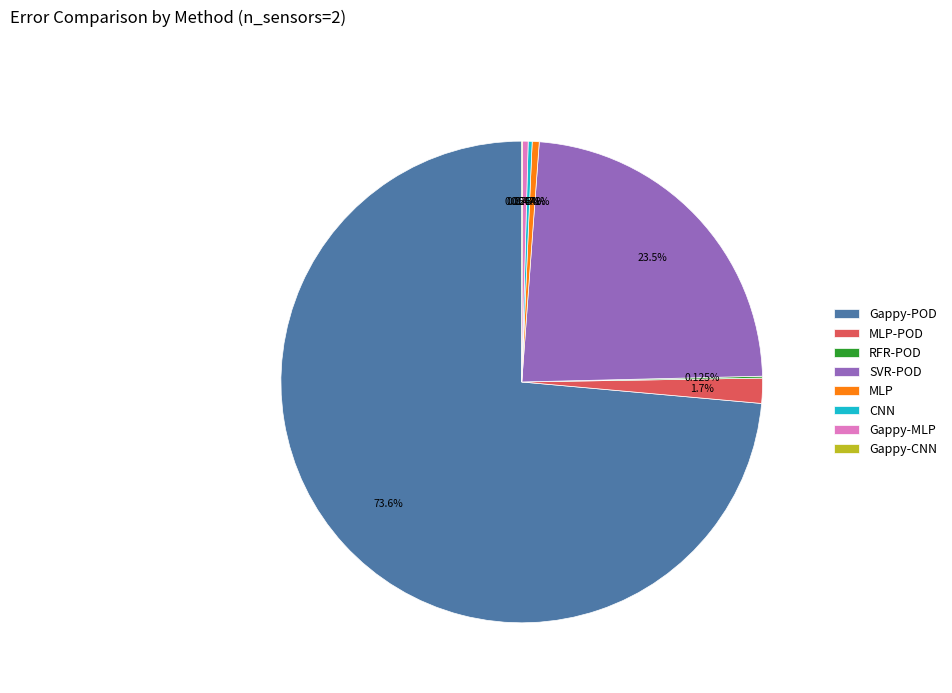

Which slice is the largest?

Gappy-POD